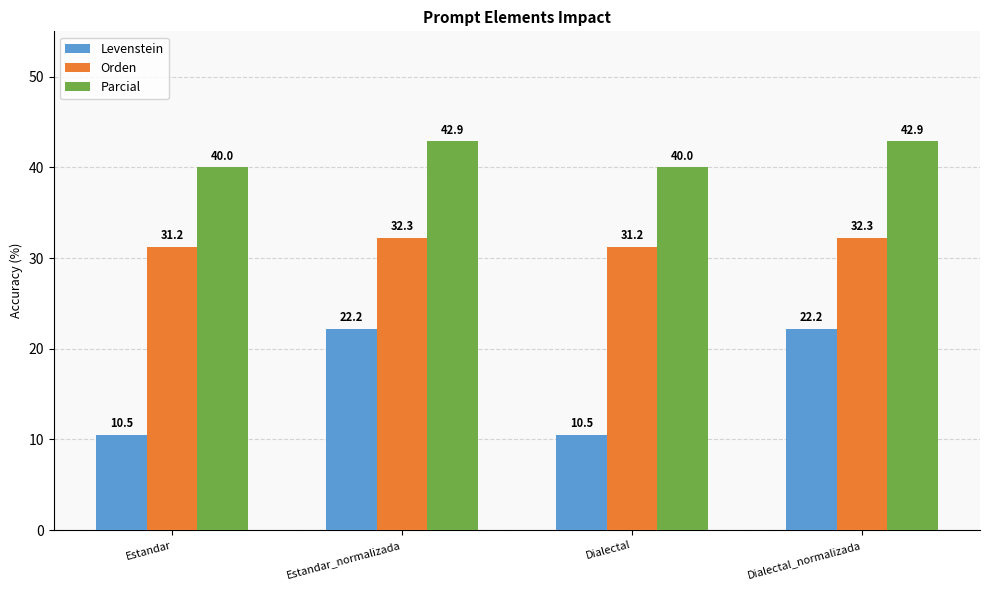

What is the minimum value for Parcial?

40.0